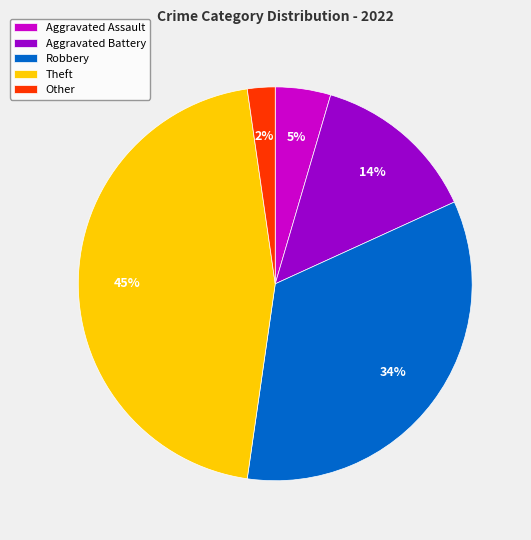

What percentage is the Robbery slice, to the nearest percent?

34%